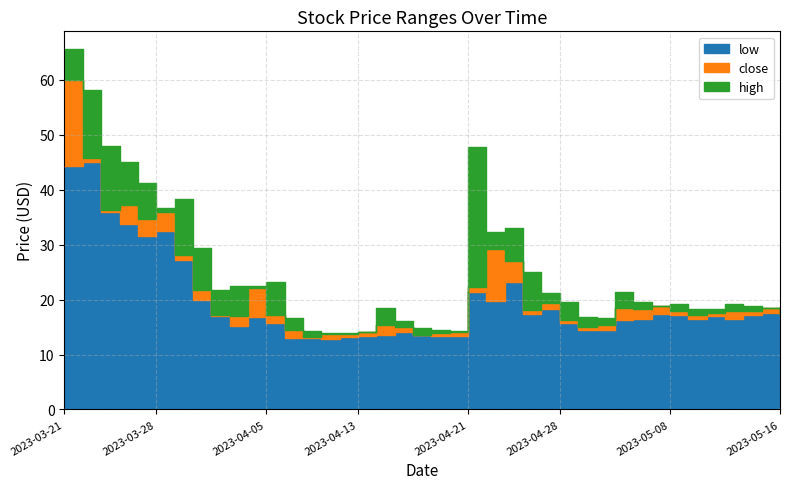

What is the label of the 39th point from the left?

2023-05-15